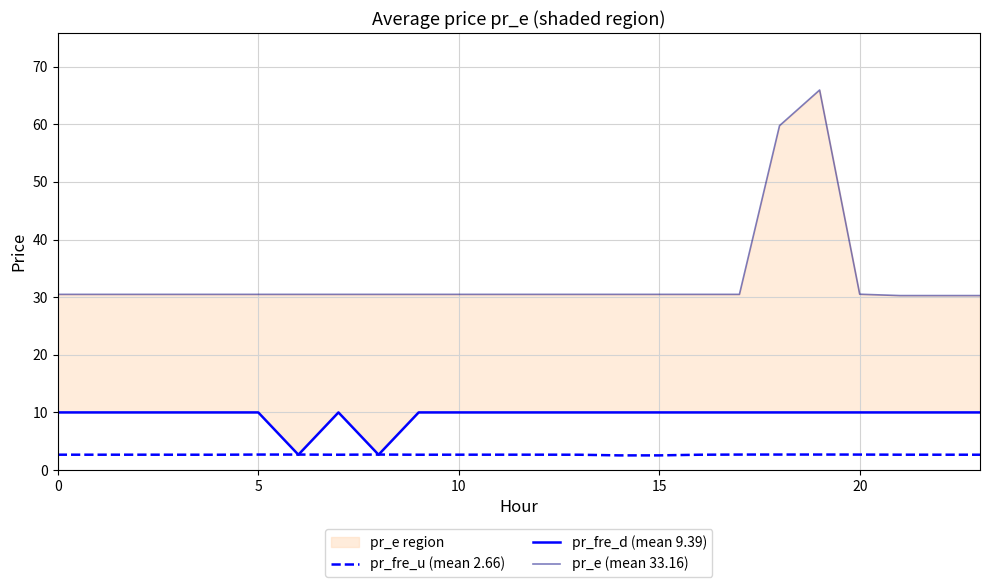

What is the maximum value shown in the chart?

65.9